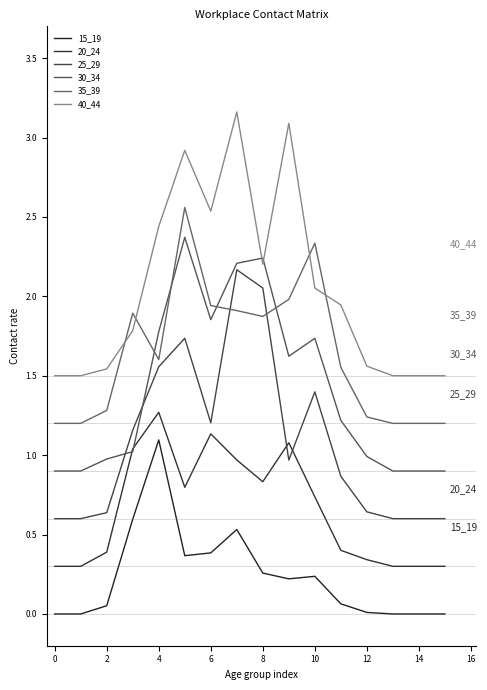

How many lines are shown in the chart?

6